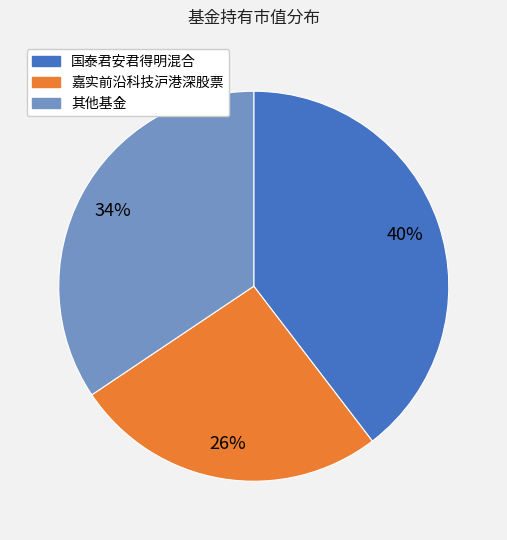

Is there any slice that represents more than half of the pie?

No